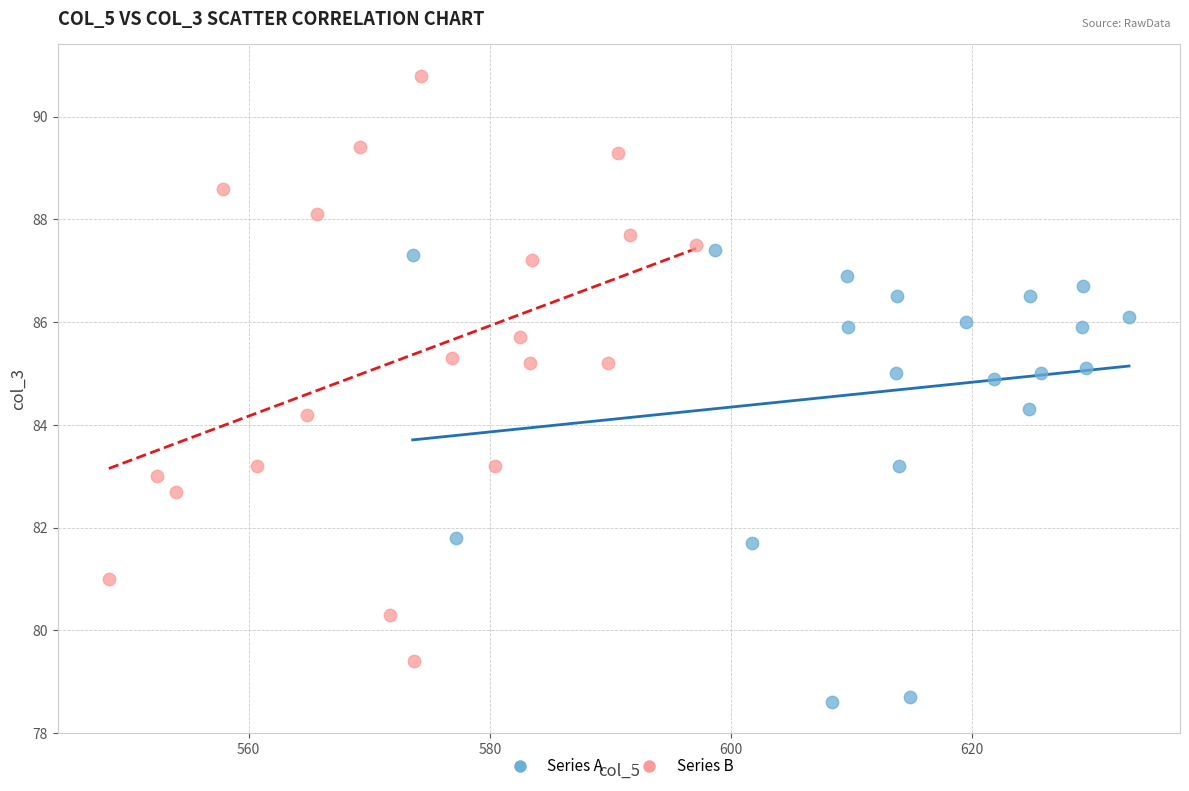

Which series reaches the minimum Y coordinate?

Series A